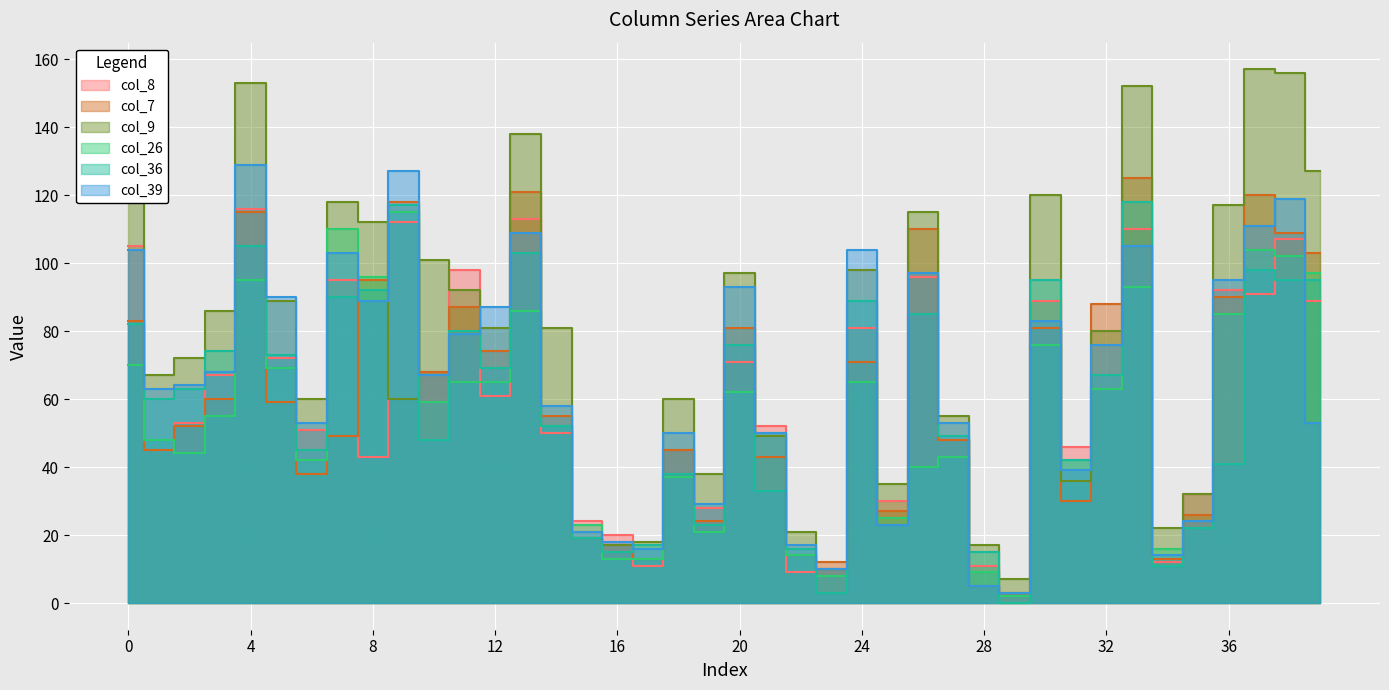

What are all the series names shown in the legend?

col_8, col_7, col_9, col_26, col_36, col_39